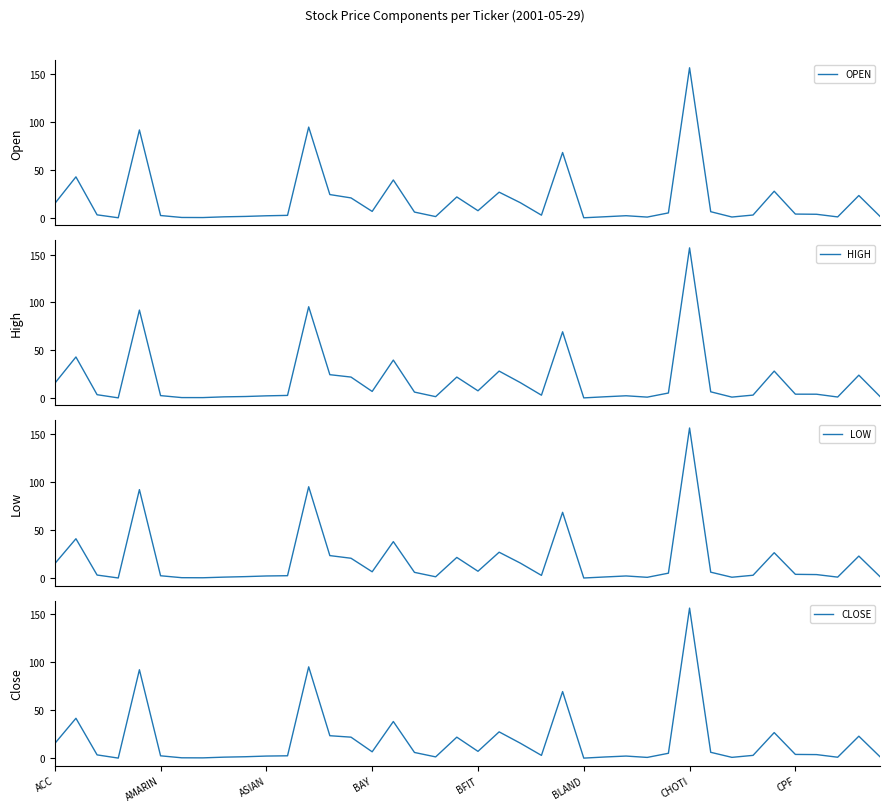

The value of LOW at 38 is 13.6. True or false?

False